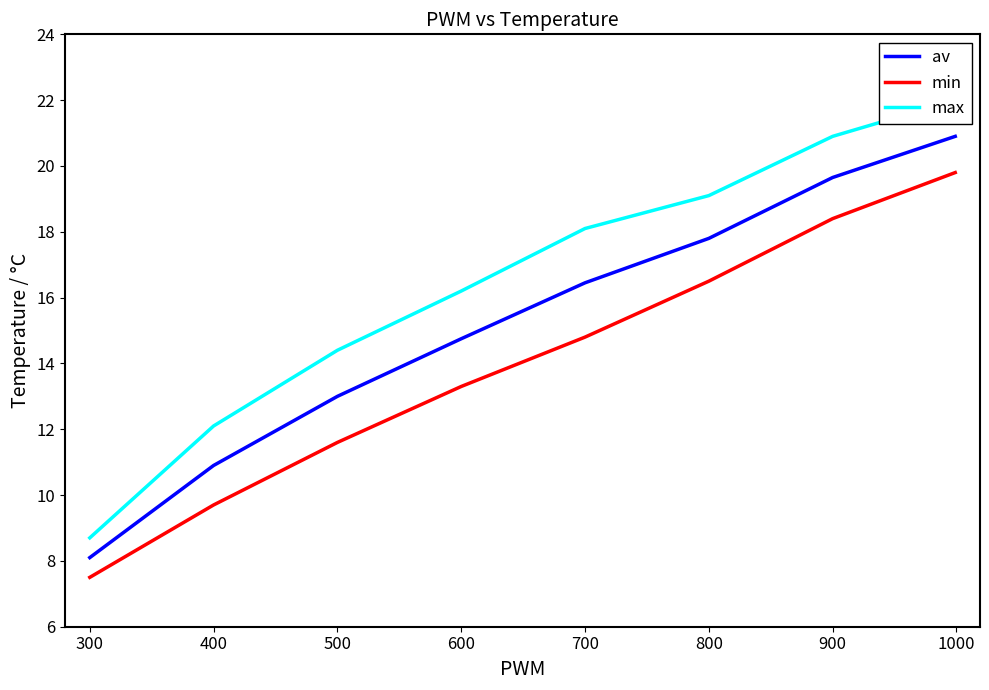

Rank the series at 900 from lowest to highest value.

min, av, max